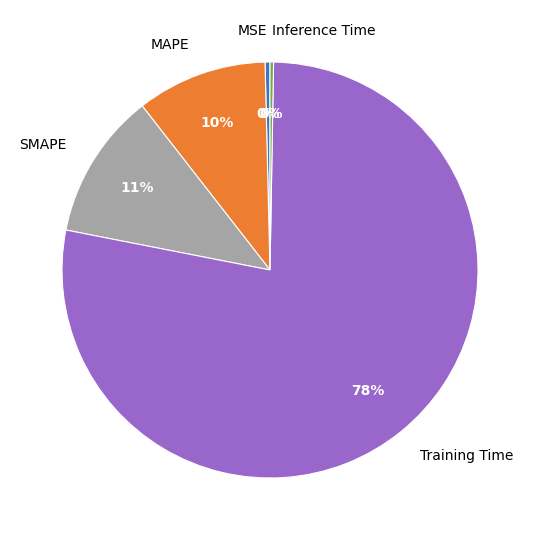

What is the majority slice?

Training Time